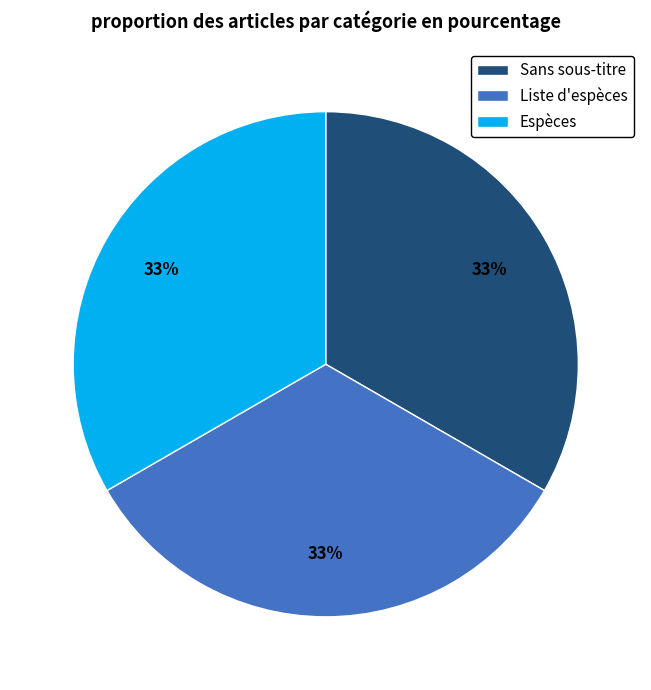

To the nearest percent, what portion does Liste d'espèces represent?

33%